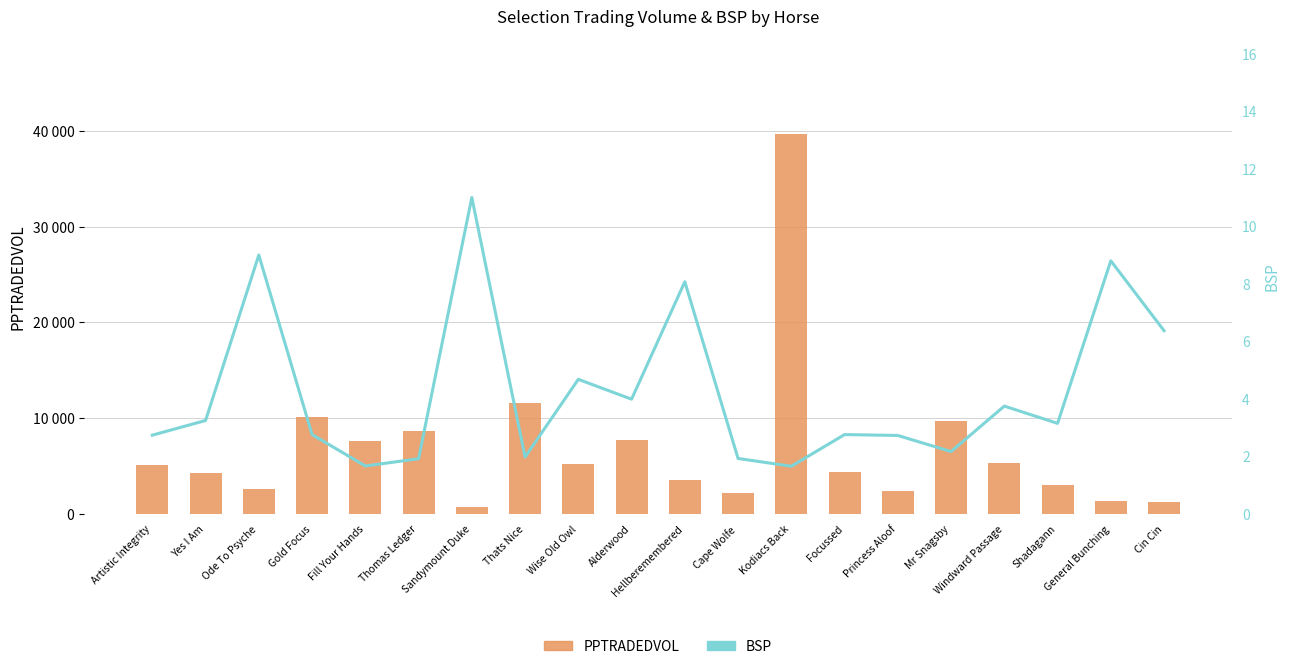

What is the average value of the BSP series?

4.2